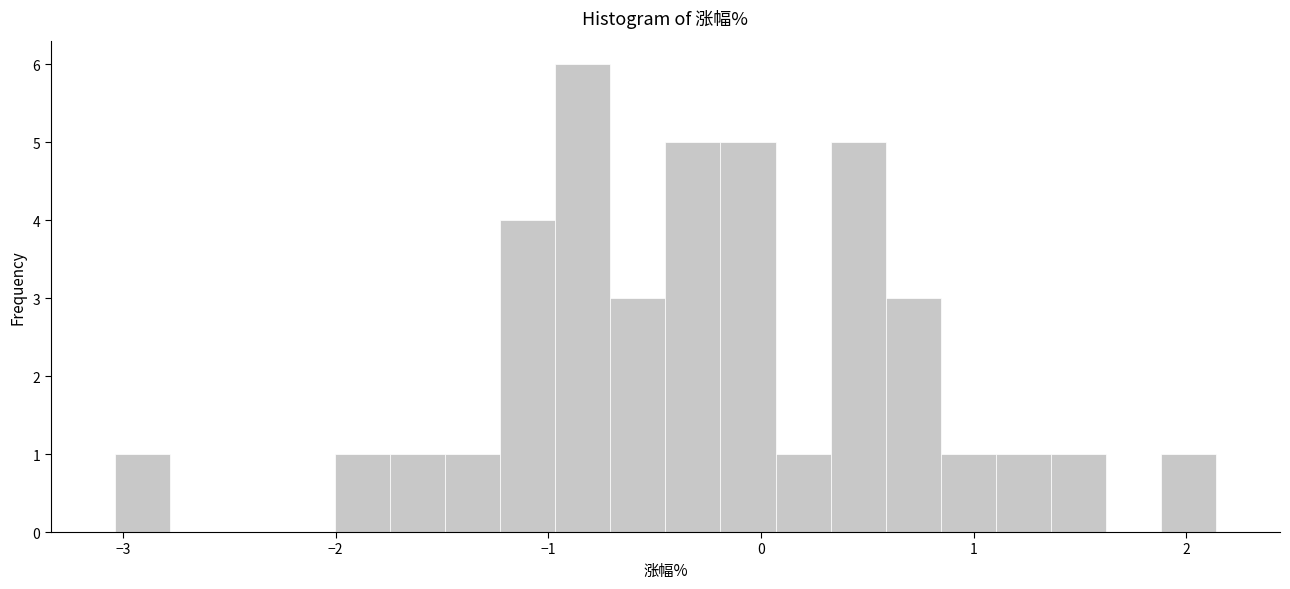

Around what value on the x-axis is the tallest bar? Give the approximate position of its centre, as read against the axis.

-0.8